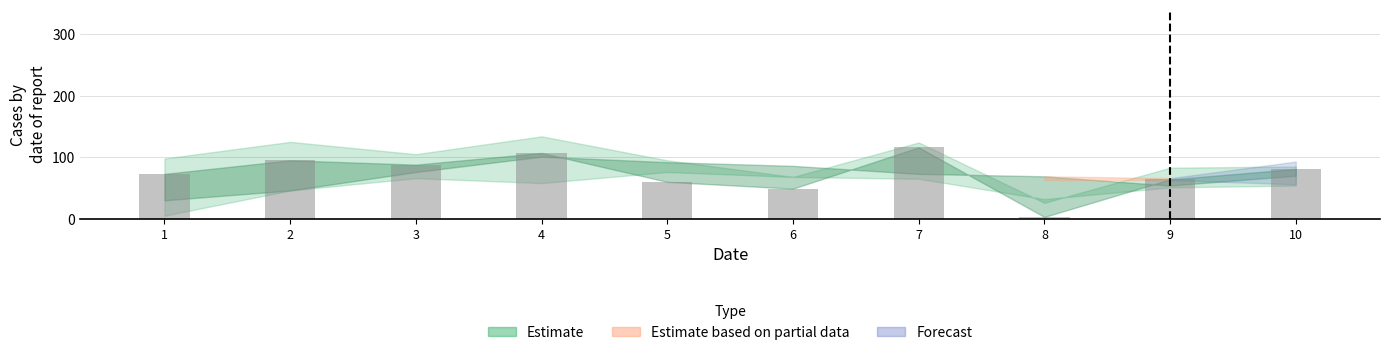

What is the value of the 9th bar from the left?

64